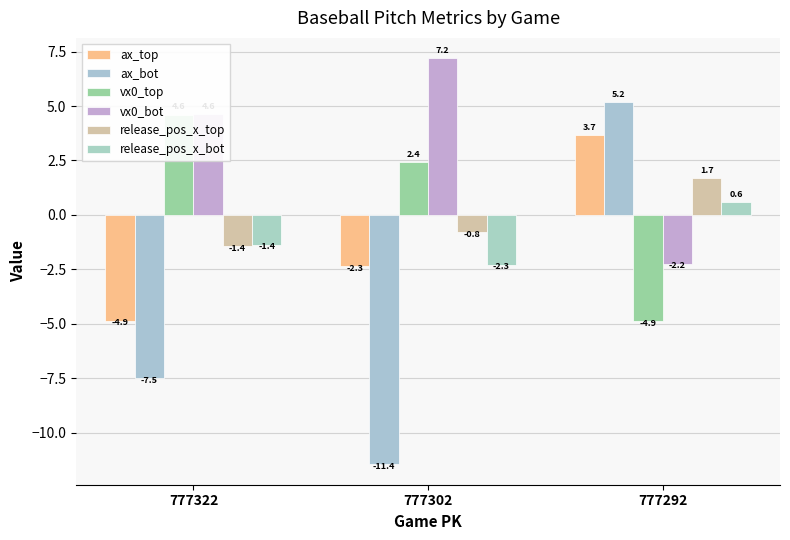

How many negative values does the vx0_bot series have?

1